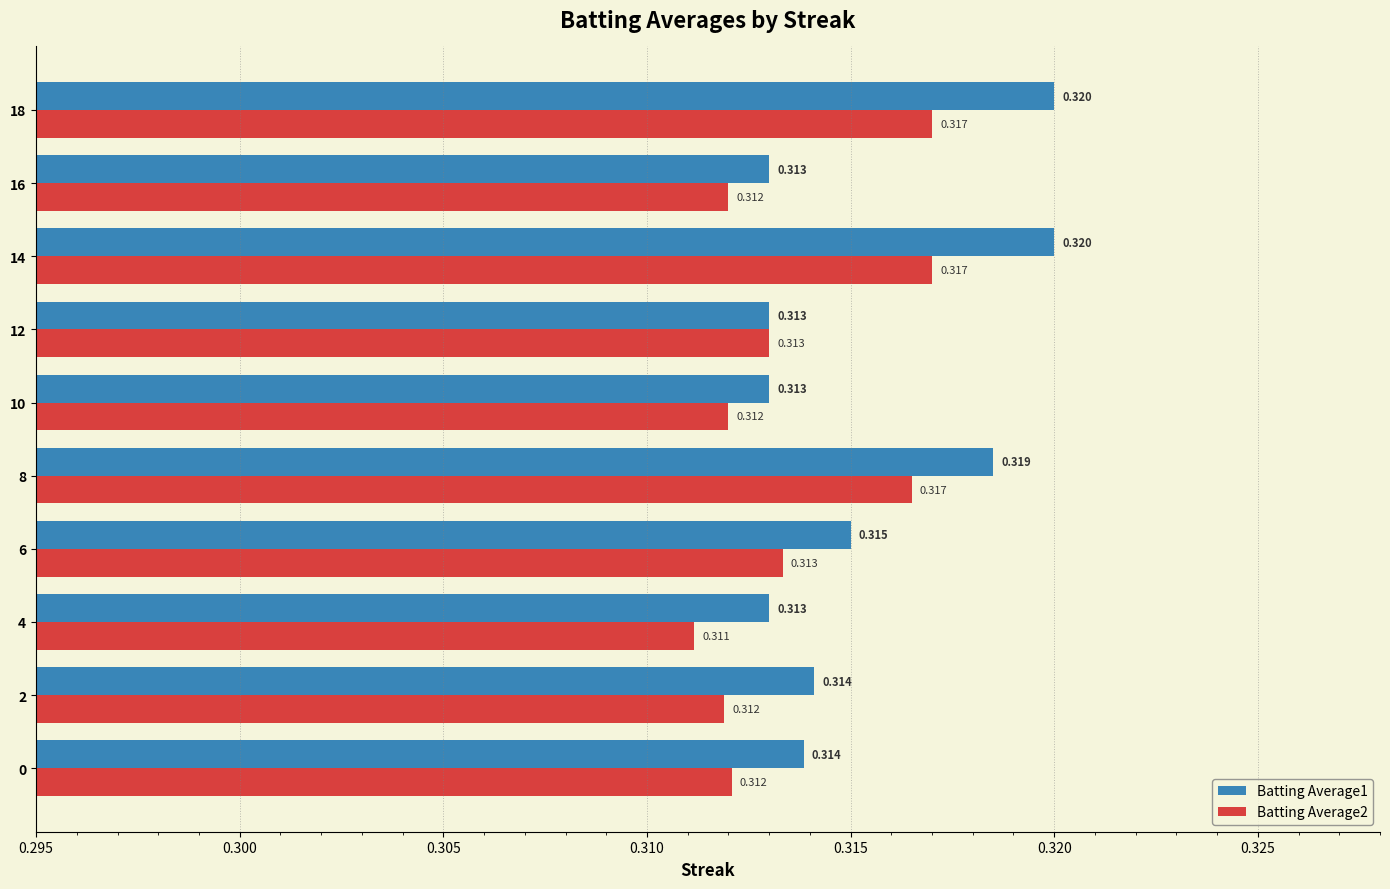

Reading right to left, what are all the values shown in this chart?

Batting Average1: 0.3	0.3	0.3	0.3	0.3	0.3	0.3	0.3	0.3	0.3
Batting Average2: 0.3	0.3	0.3	0.3	0.3	0.3	0.3	0.3	0.3	0.3